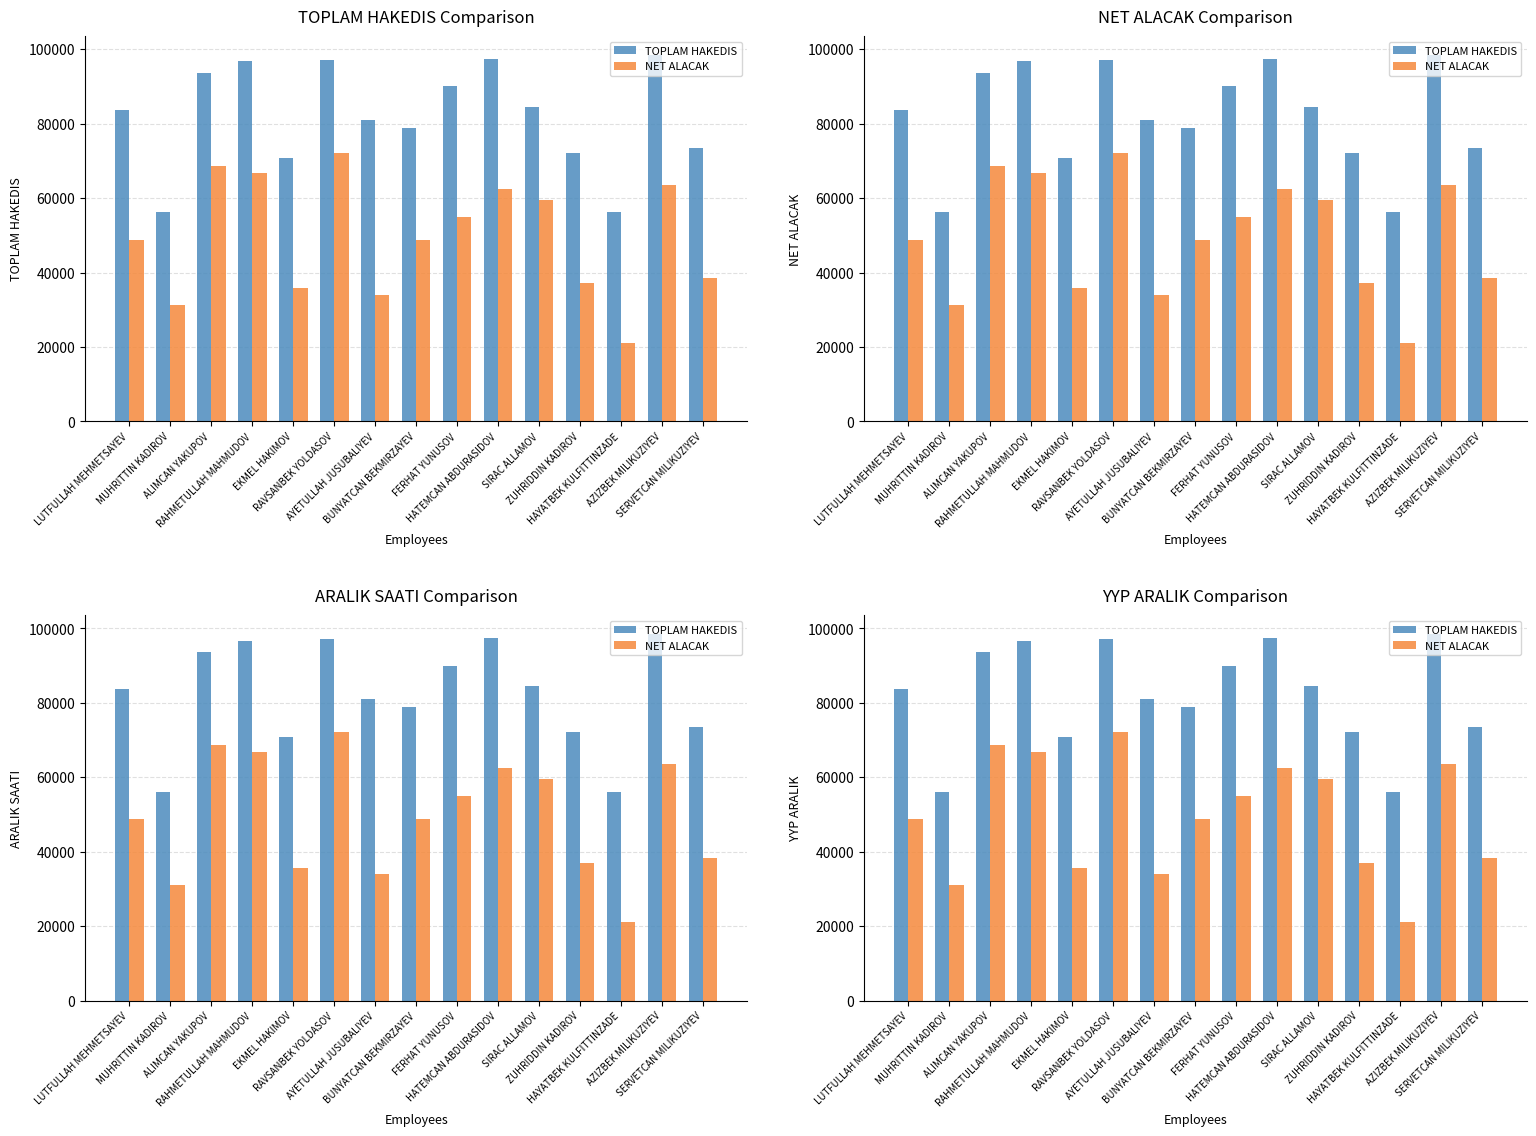

The TOPLAM HAKEDIS series shows 93600 at ALIMCAN YAKUPOV. True or false?

True